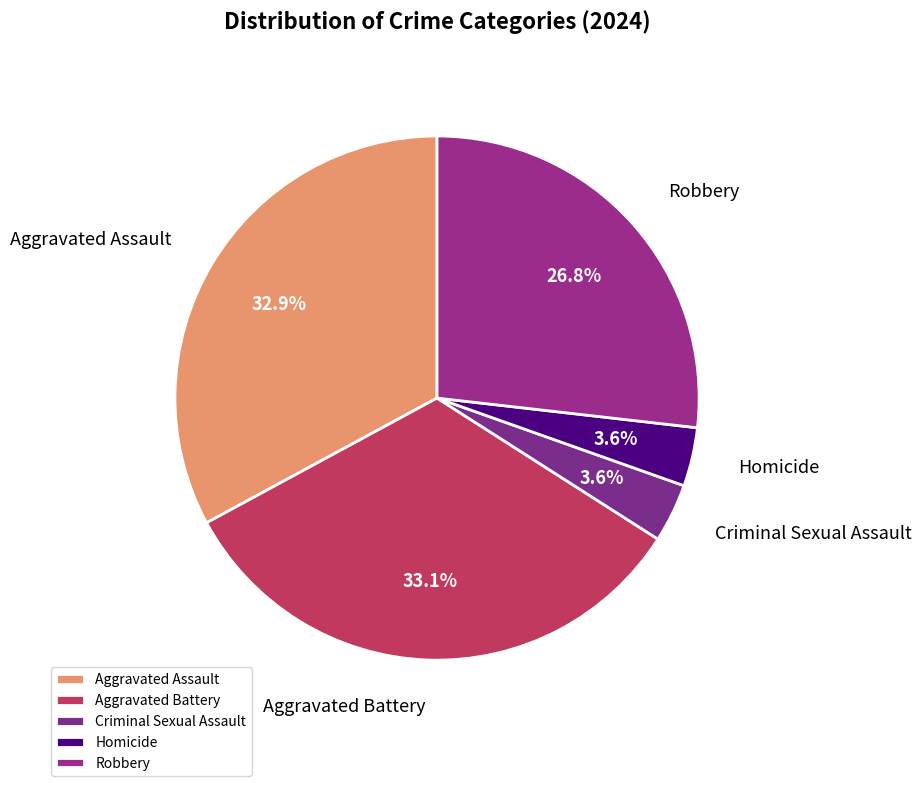

To the nearest percent, what is the average slice percentage?

20%